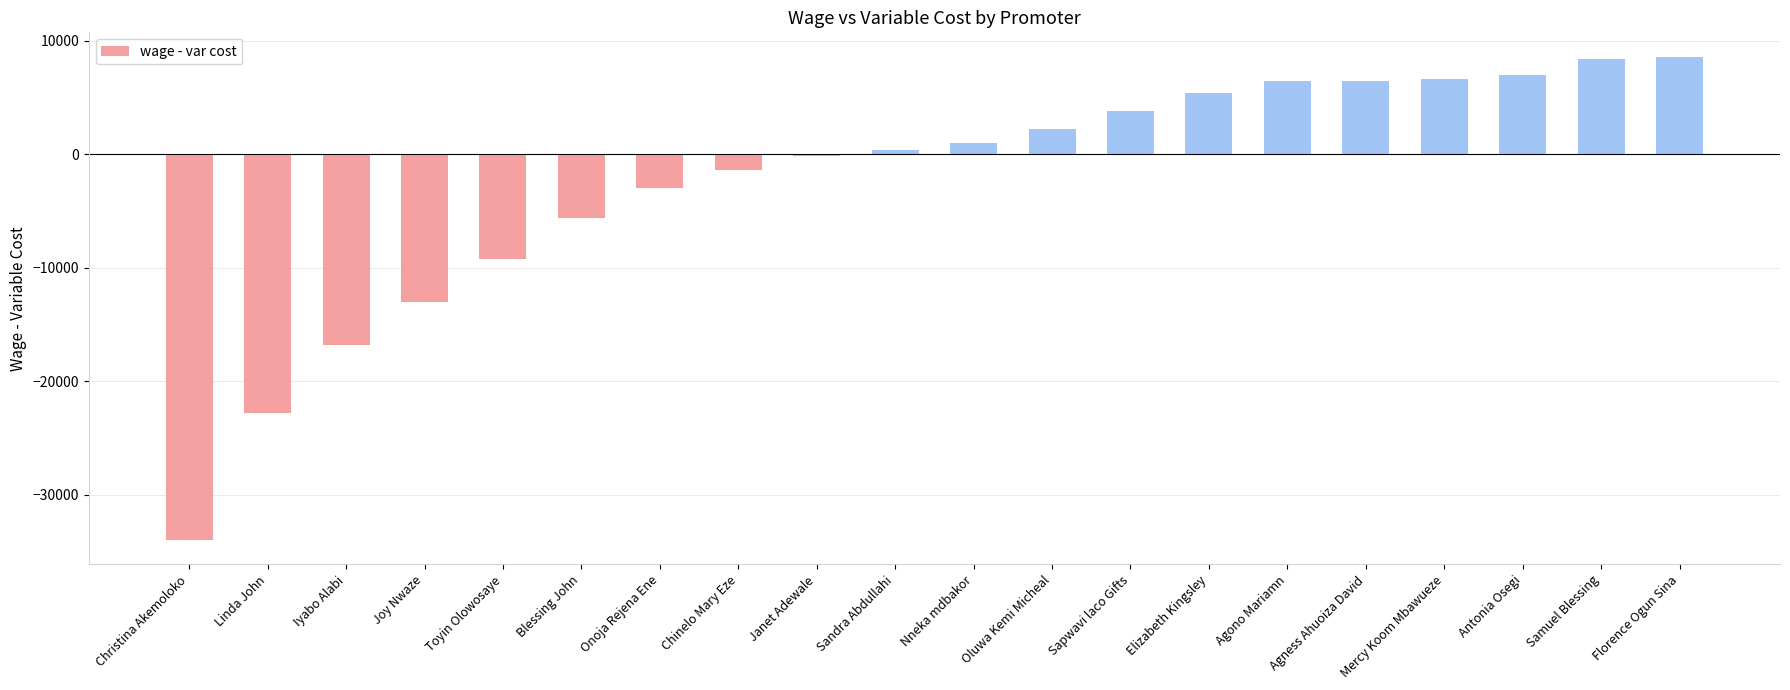

How many series are shown in this chart?

1